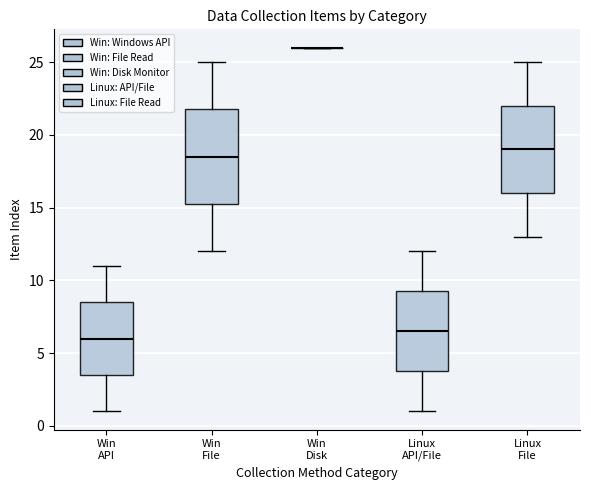

Comparing the boxes themselves (not the whiskers), which one is the tallest?

Win File